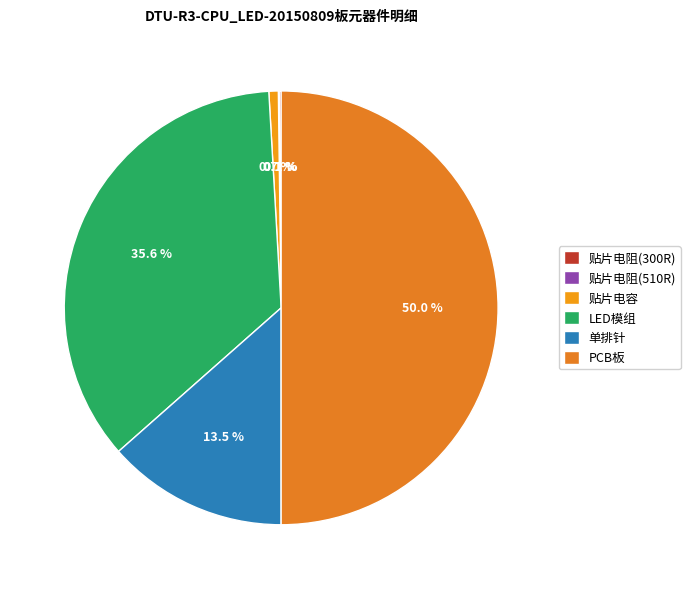

Rank the categories by value from lowest to highest.

贴片电阻(510R), 贴片电阻(300R), 贴片电容, 单排针, LED模组, PCB板